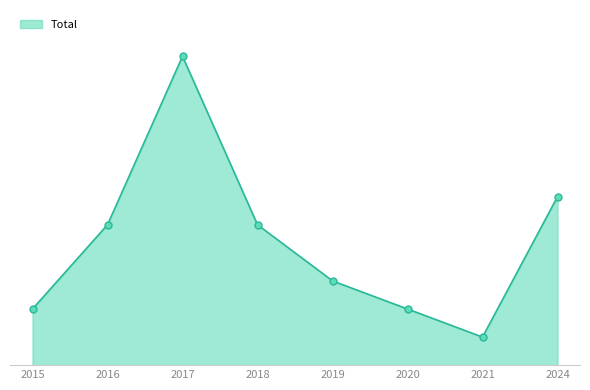

Count the values in the range 2 to 6.

6